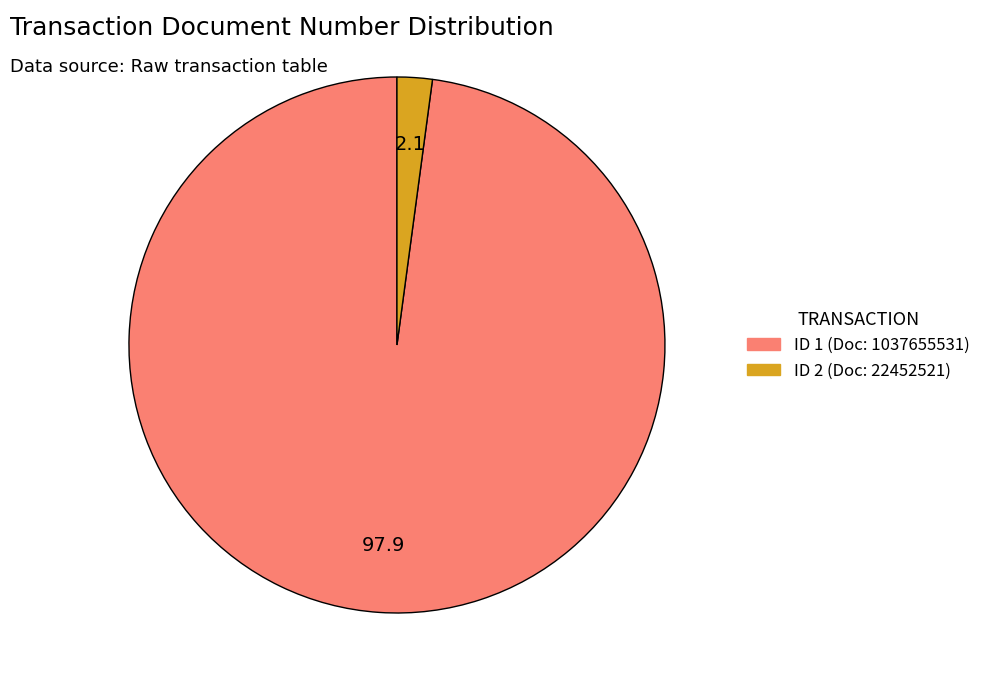

How many segments does this pie chart have?

2